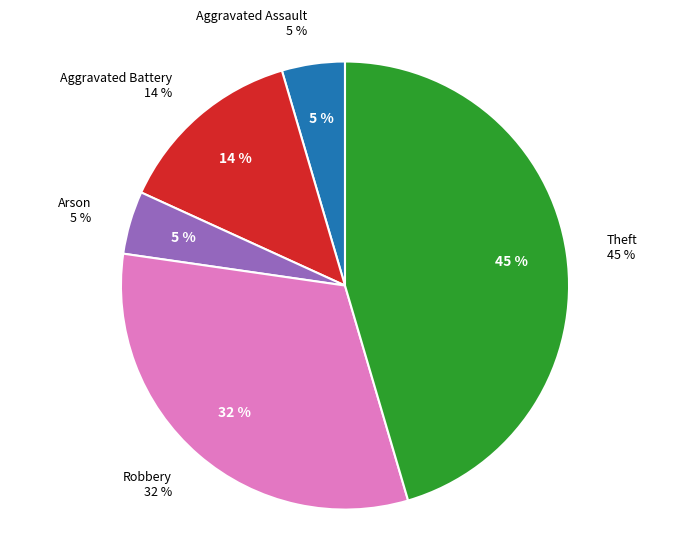

Does Arson account for over 50% of the chart?

No